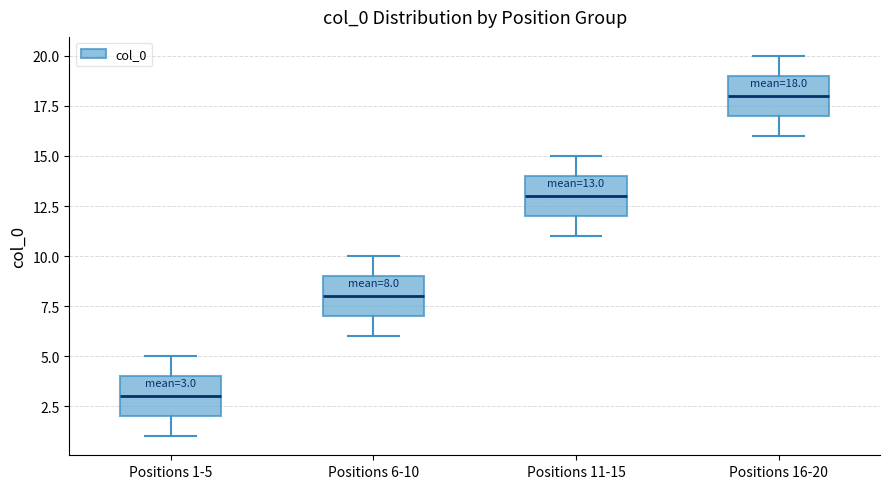

Which box's median line is the highest?

Positions 16-20